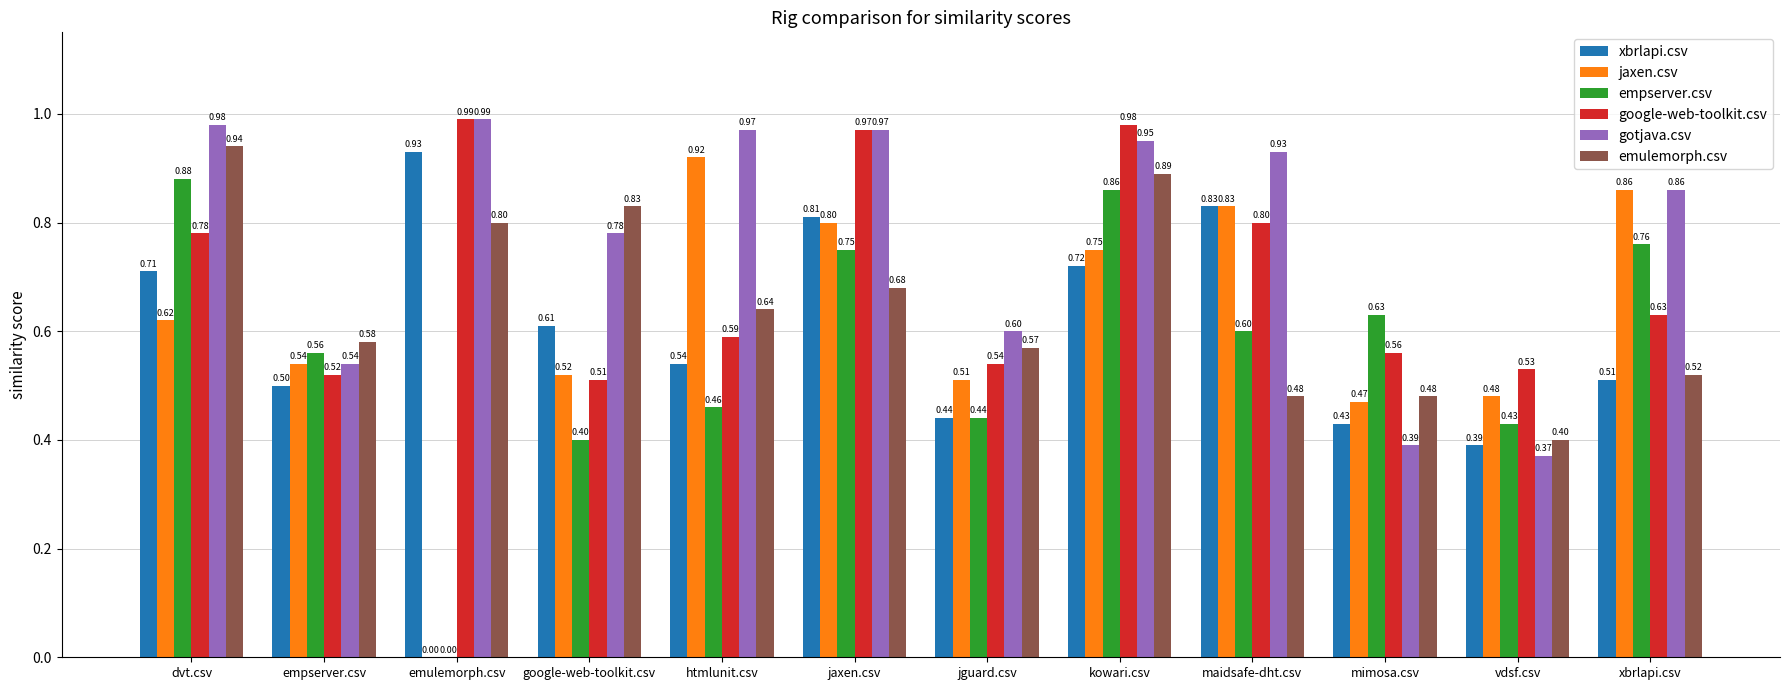

What is the sum of the gotjava.csv values at kowari.csv and maidsafe-dht.csv?

1.9